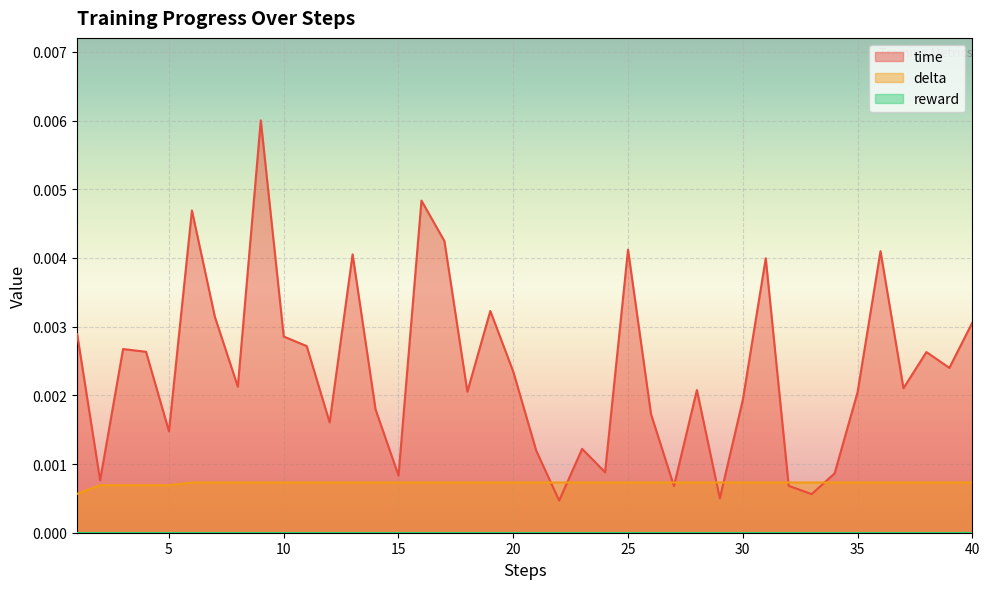

Which series has the largest total across all categories?

time